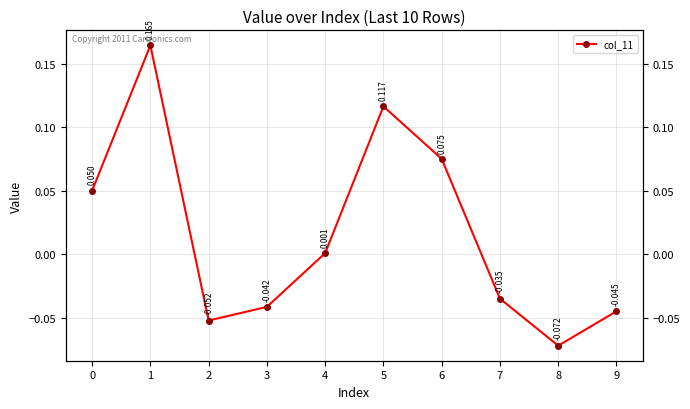

How many interior local valleys (lower than both neighbors) does the data have?

2